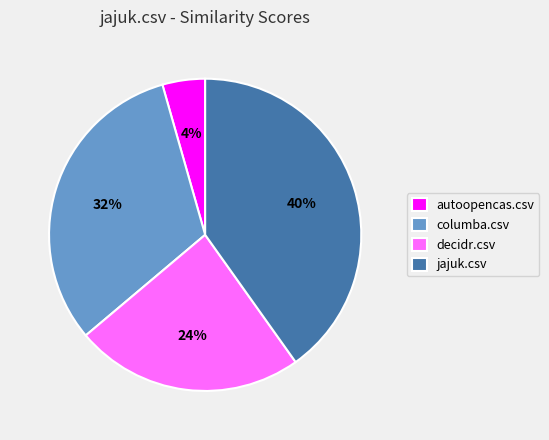

What is the largest slice in the pie chart?

jajuk.csv